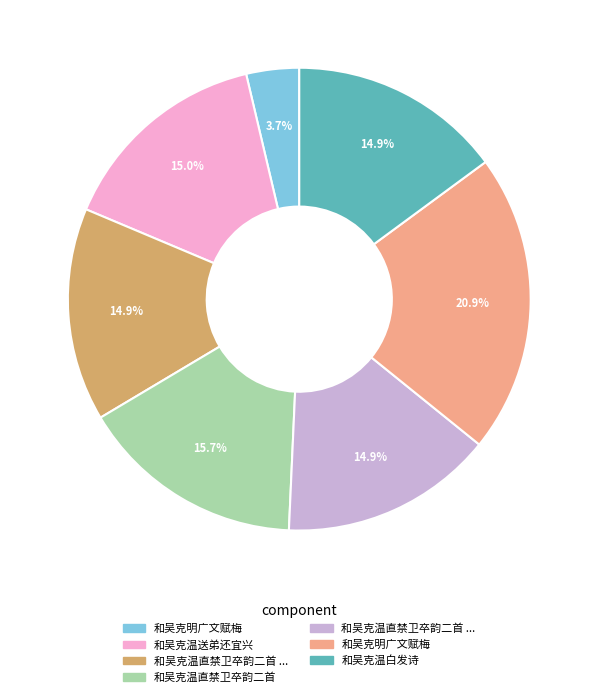

Count the number of slices in the pie.

7